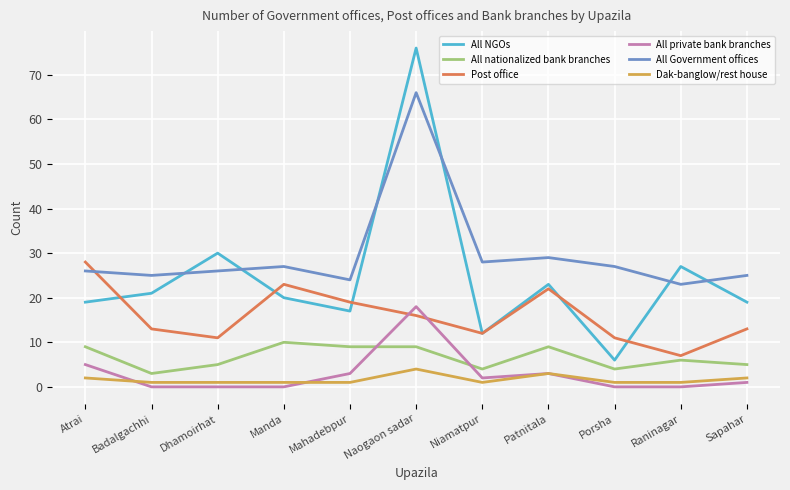

True or false: All Government offices has a value of 43 at Sapahar.

False